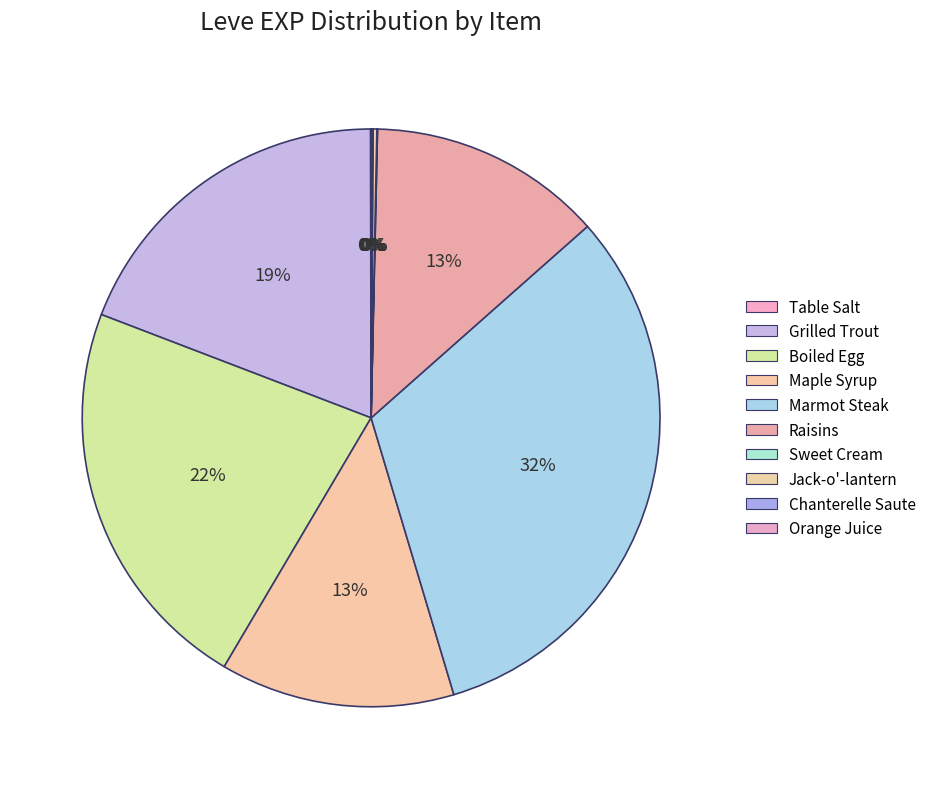

To the nearest percent, what percentage of the pie is Maple Syrup?

13%